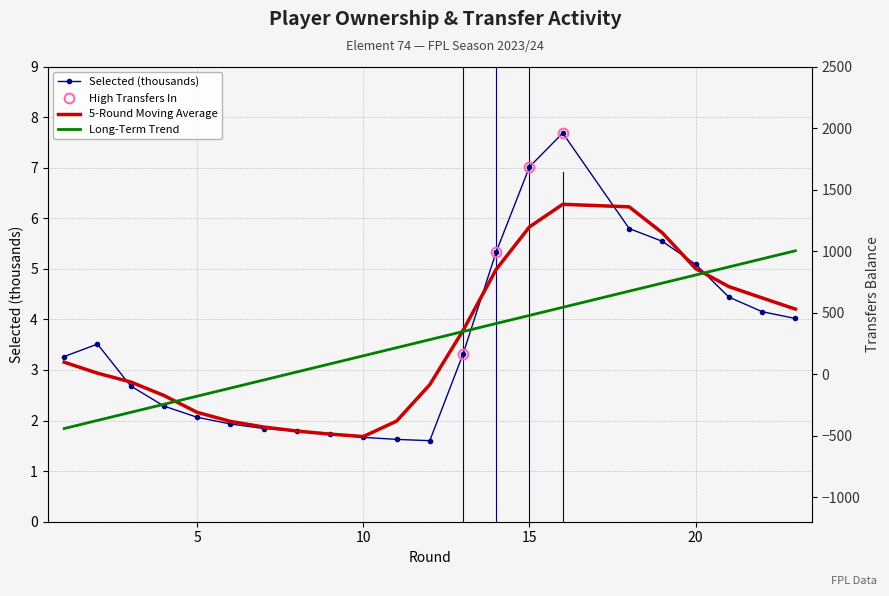

Which series has the largest range (max minus min)?

Selected (thousands)